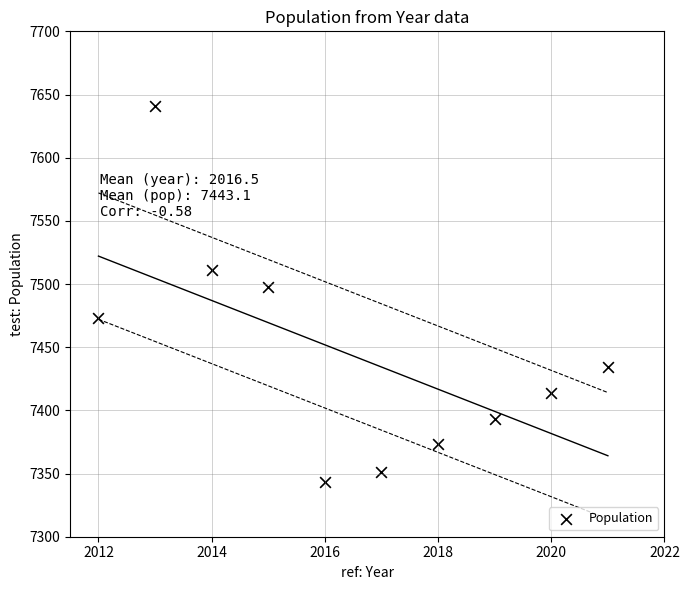

What Y value in the scatter plot is closest to 7492?

7498